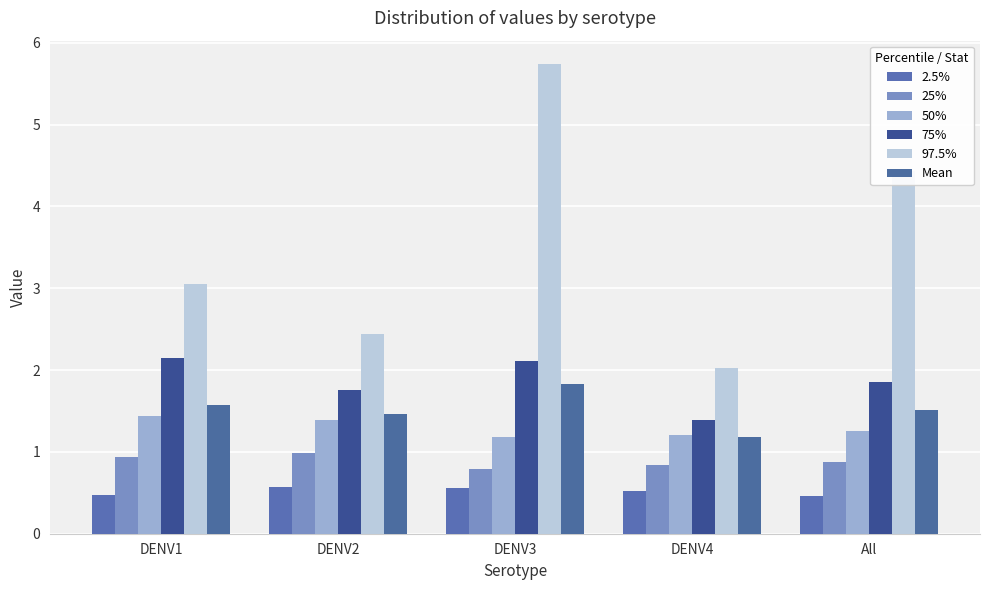

Is it true that 75% equals 2.2 at DENV1?

True